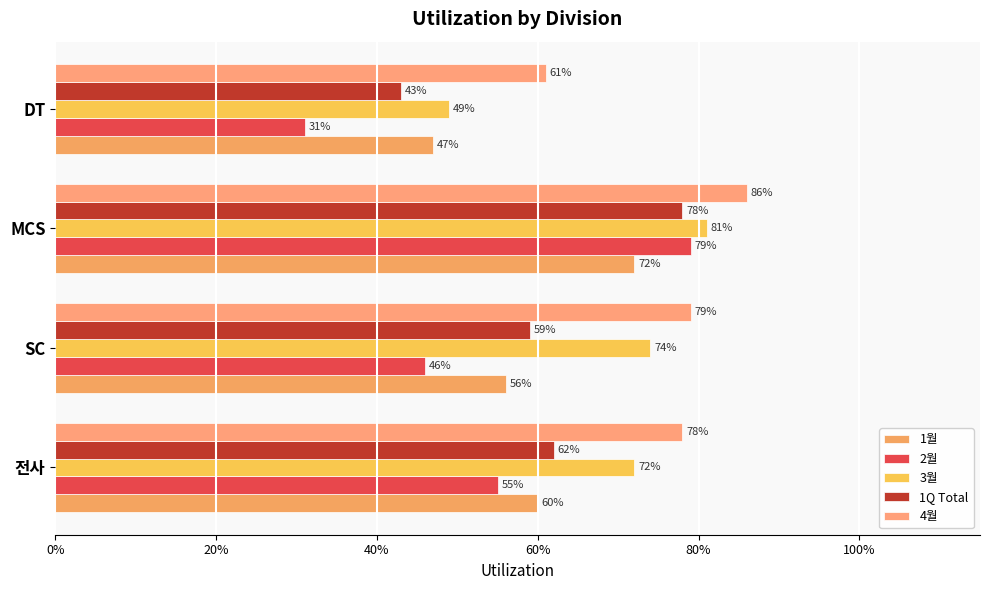

Are the bars horizontal?

Yes